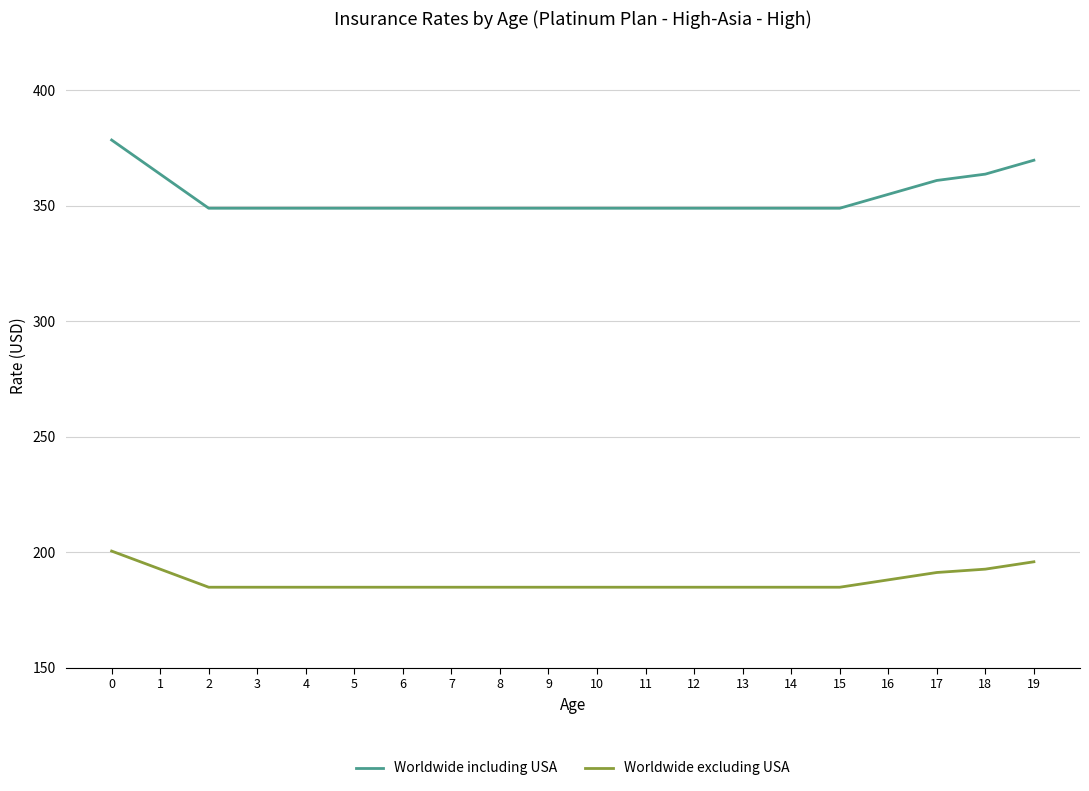

True or false: Worldwide including USA and Worldwide excluding USA cross at least once.

False